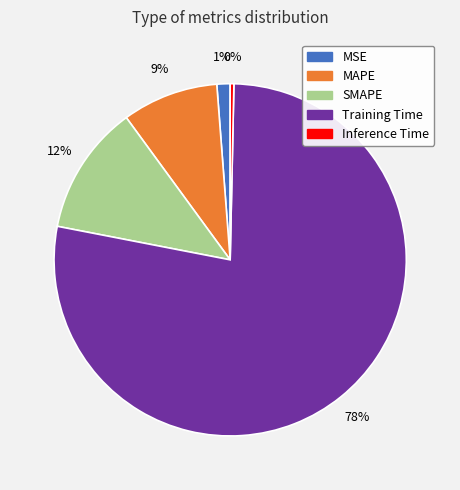

To the nearest percent, what is the average slice percentage?

20%